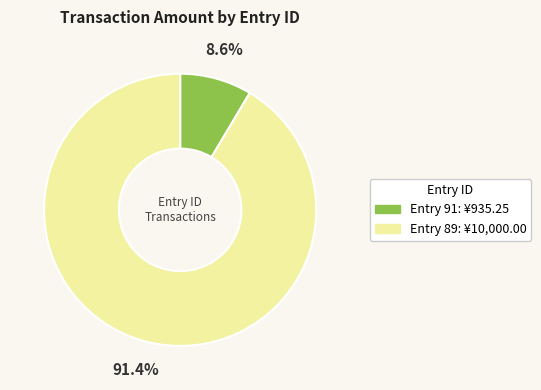

Is there any slice that represents more than half of the pie?

Yes